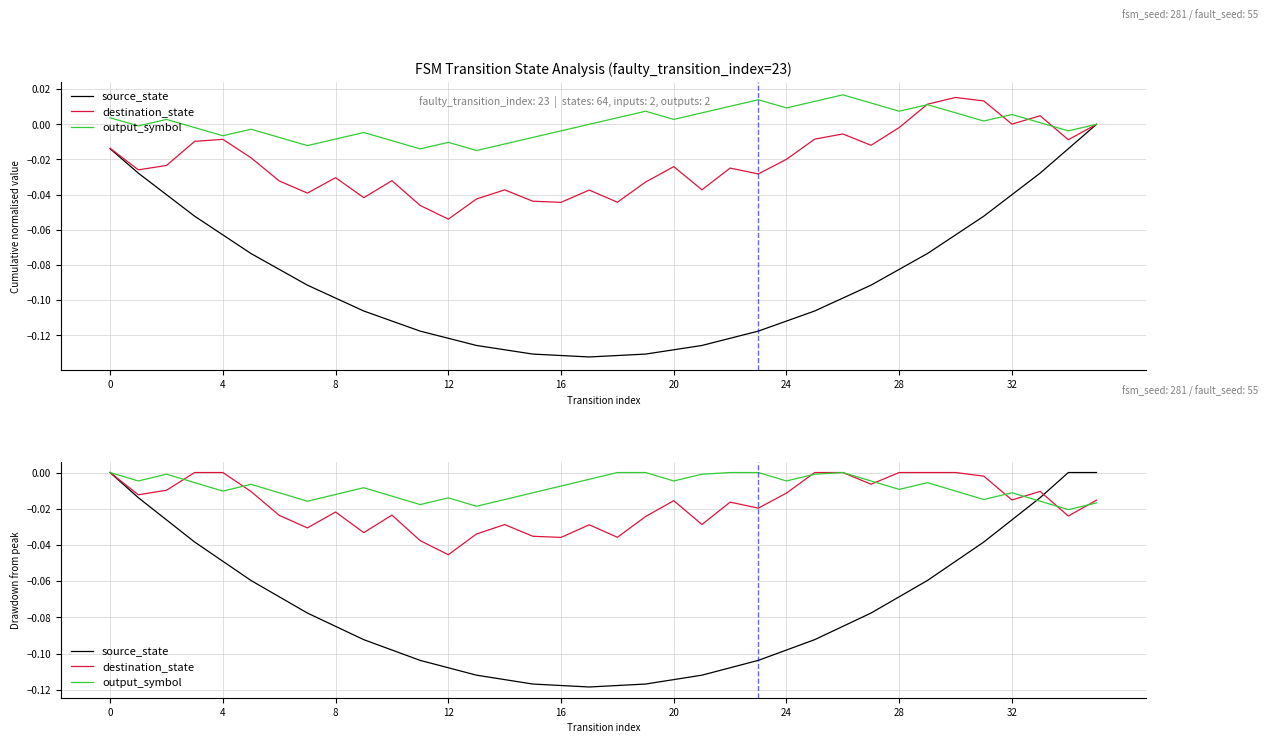

Which has a higher value, 12 or 10?

10